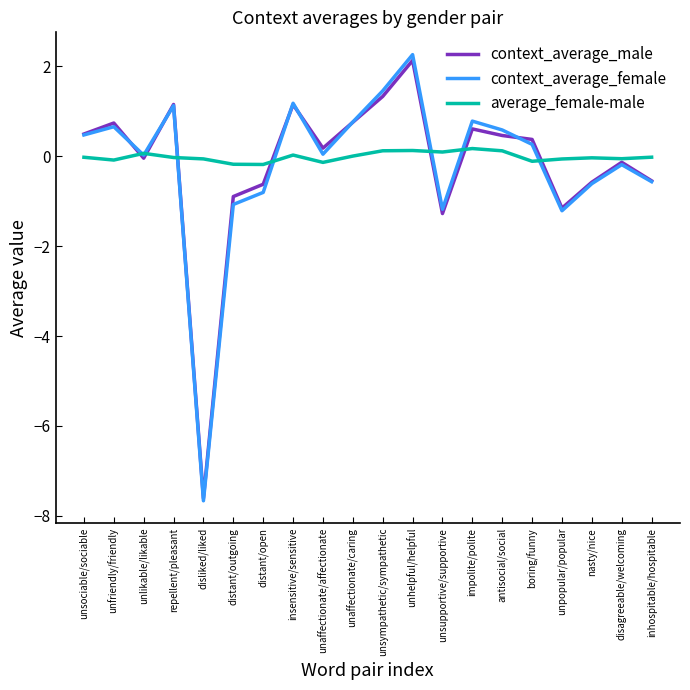

Which series has the largest range (max minus min)?

context_average_female